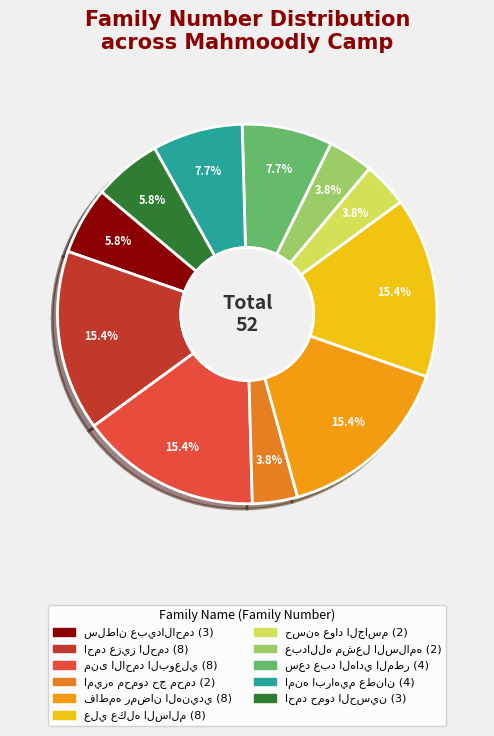

How many segments does this pie chart have?

11